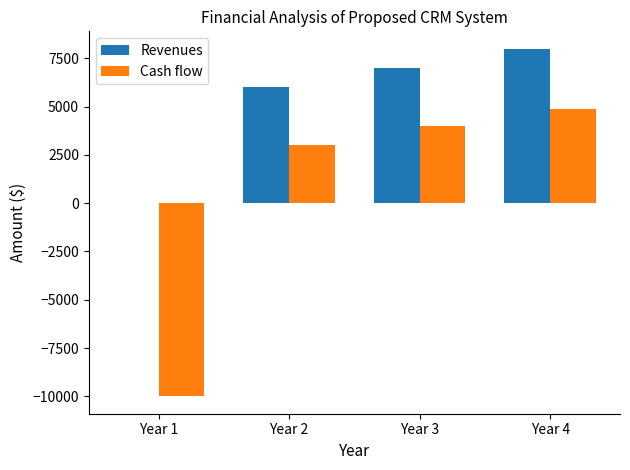

What is the sum of all Cash flow values?

1900